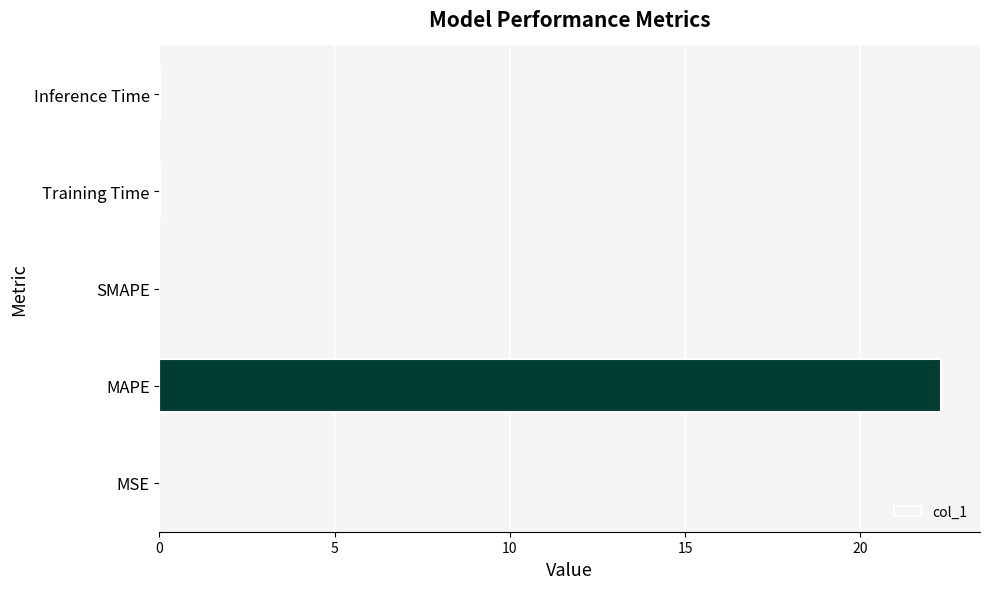

What is the sum of all values?

22.3